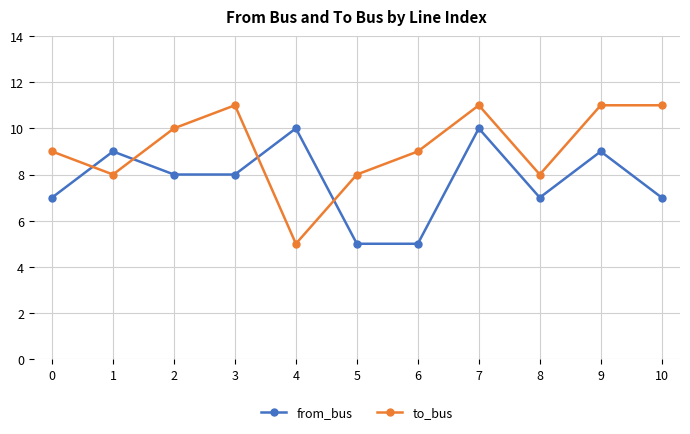

Is the value of from_bus at 3 greater than the value of to_bus at 9?

No